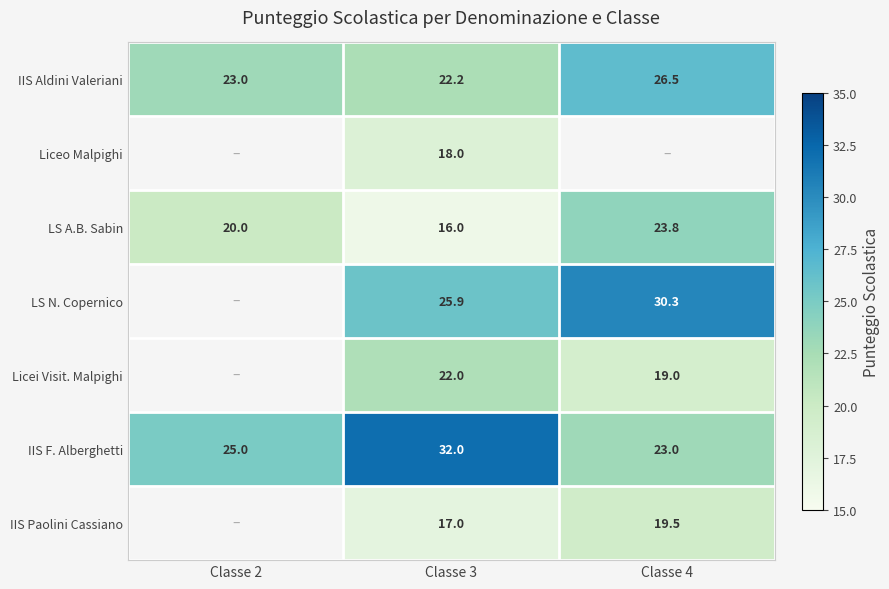

At which label does IIS Aldini Valeriani reach its peak?

Classe 4